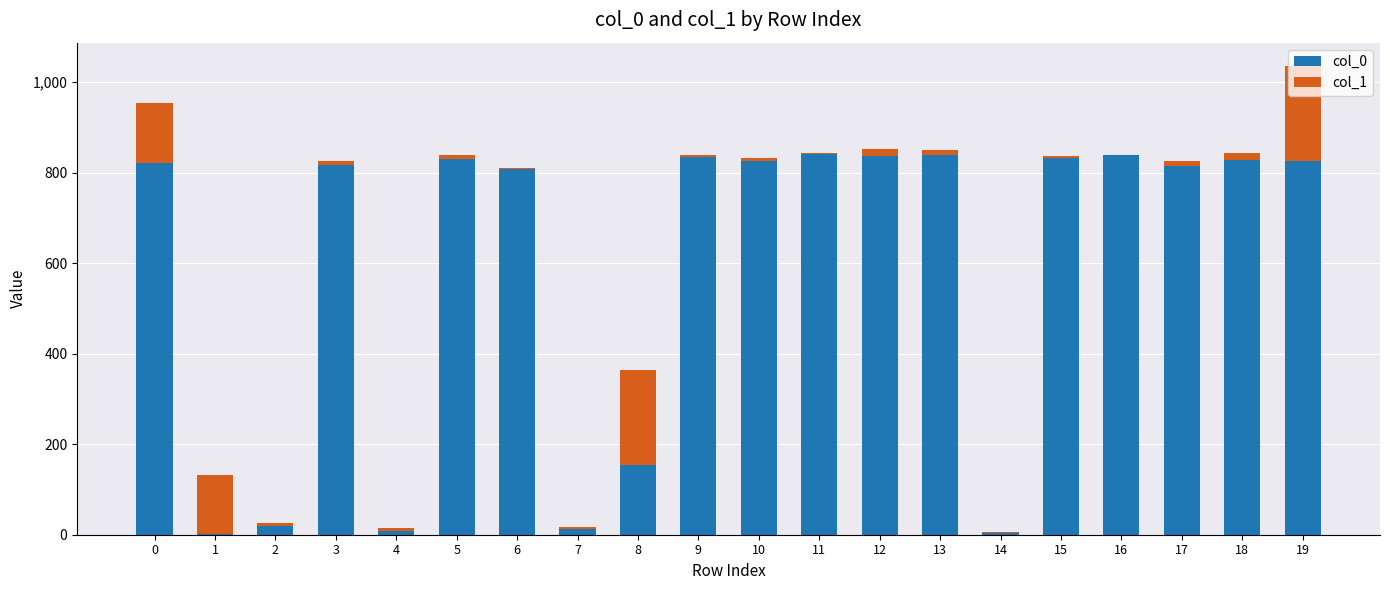

The value of col_0 at 5 is 1103. True or false?

False